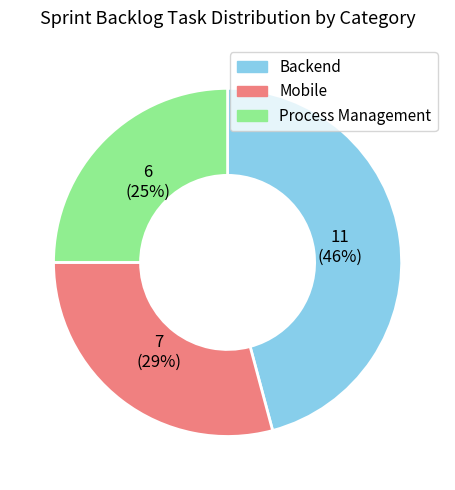

Do Mobile and Backend together represent more than half of the pie?

Yes